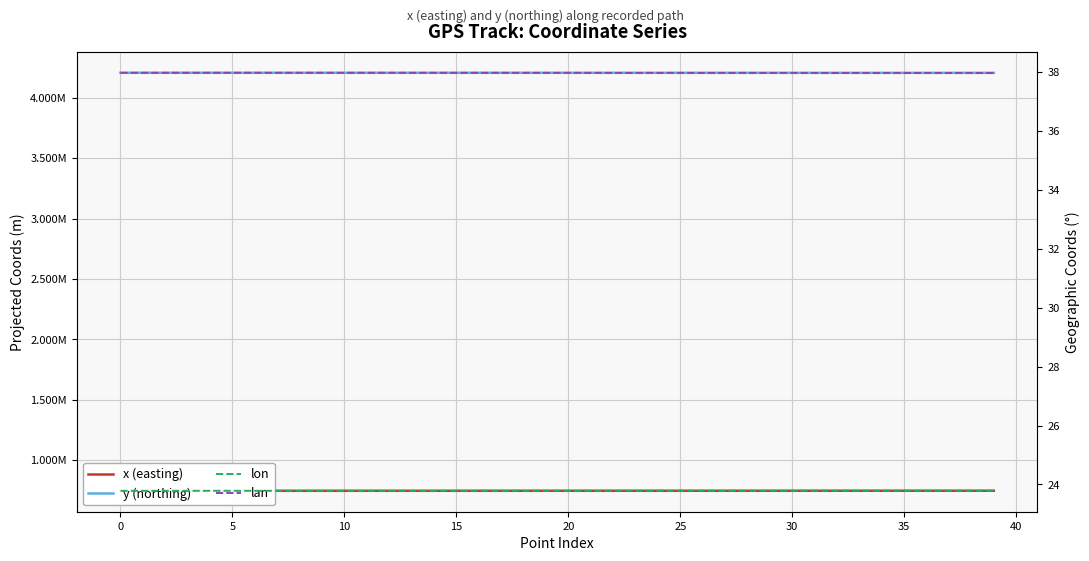

What is the difference between the maximum and minimum values in the y (northing) series?

583.8